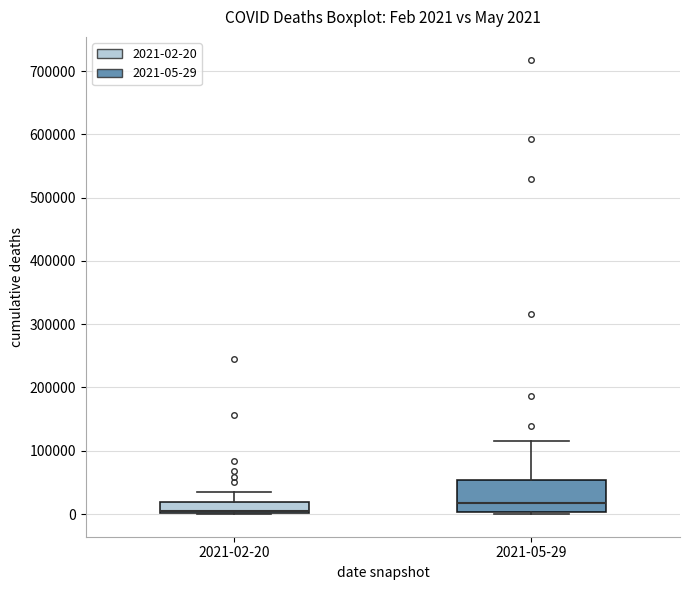

Comparing the boxes themselves (not the whiskers), which one is the tallest?

2021-05-29